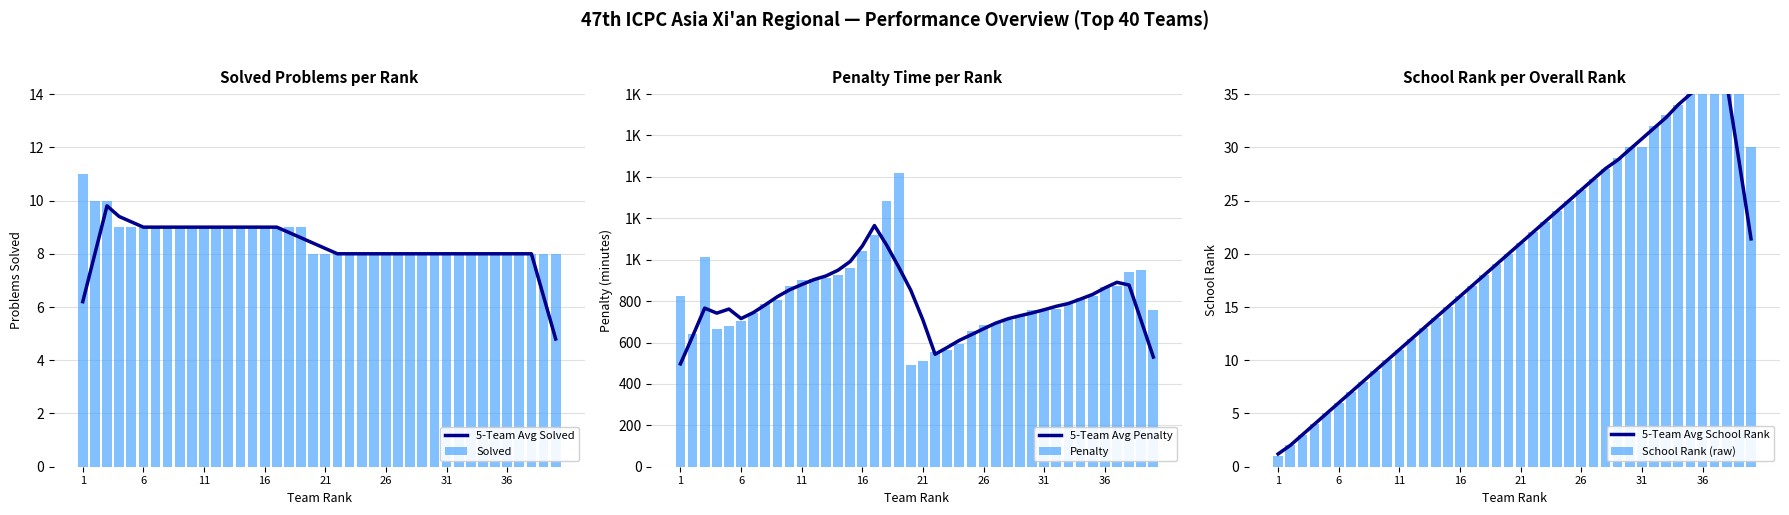

Reading left to right, list all the values displayed in this chart.

5-Team Avg Solved: 6.2	8.0	9.8	9.4	9.2	9.0	9.0	9.0	9.0	9.0	9.0	9.0	9.0	9.0	9.0	9.0	9.0	8.8	8.6	8.4	8.2	8.0	8.0	8.0	8.0	8.0	8.0	8.0	8.0	8.0	8.0	8.0	8.0	8.0	8.0	8.0	8.0	8.0	6.4	4.8
Solved: 11.0	10.0	10.0	9.0	9.0	9.0	9.0	9.0	9.0	9.0	9.0	9.0	9.0	9.0	9.0	9.0	9.0	9.0	9.0	8.0	8.0	8.0	8.0	8.0	8.0	8.0	8.0	8.0	8.0	8.0	8.0	8.0	8.0	8.0	8.0	8.0	8.0	8.0	8.0	8.0
5-Team Avg Penalty: 496.8	629.6	766.0	741.8	761.6	715.6	744.2	782.0	821.6	854.4	879.8	903.6	921.4	949.2	991.4	1066.0	1165.0	1071.0	964.6	852.0	708.4	543.2	576.0	610.4	638.0	666.4	693.6	714.4	729.4	743.0	758.4	775.0	788.4	810.0	832.4	863.8	890.8	877.4	704.2	529.8
Penalty: 827.0	643.0	1014.0	664.0	682.0	706.0	742.0	784.0	807.0	871.0	904.0	906.0	911.0	926.0	960.0	1043.0	1117.0	1284.0	1421.0	490.0	511.0	554.0	566.0	595.0	654.0	683.0	692.0	708.0	731.0	758.0	758.0	760.0	785.0	814.0	825.0	866.0	872.0	942.0	949.0	758.0
5-Team Avg School Rank: 1.2	2.0	3.0	4.0	5.0	6.0	7.0	8.0	9.0	10.0	11.0	12.0	13.0	14.0	15.0	16.0	17.0	18.0	19.0	20.0	21.0	22.0	23.0	24.0	25.0	26.0	27.0	28.0	28.8	29.8	30.8	31.8	32.8	34.0	35.0	36.0	37.0	36.0	28.8	21.4
School Rank (raw): 1.0	2.0	3.0	4.0	5.0	6.0	7.0	8.0	9.0	10.0	11.0	12.0	13.0	14.0	15.0	16.0	17.0	18.0	19.0	20.0	21.0	22.0	23.0	24.0	25.0	26.0	27.0	28.0	29.0	30.0	30.0	32.0	33.0	34.0	35.0	36.0	37.0	38.0	39.0	30.0